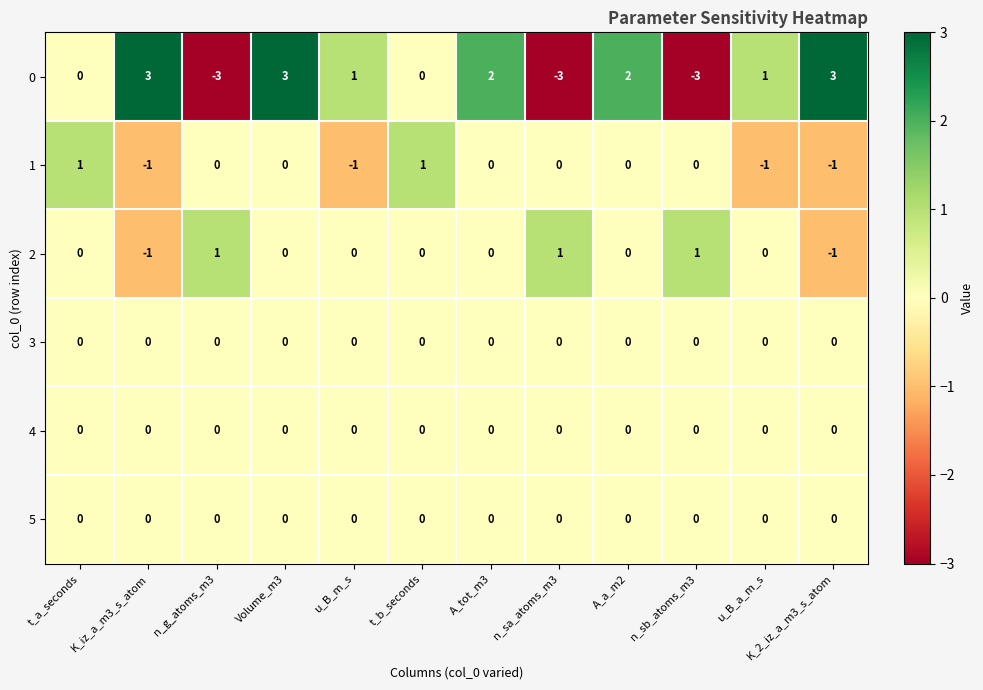

What is the greatest value displayed?

3